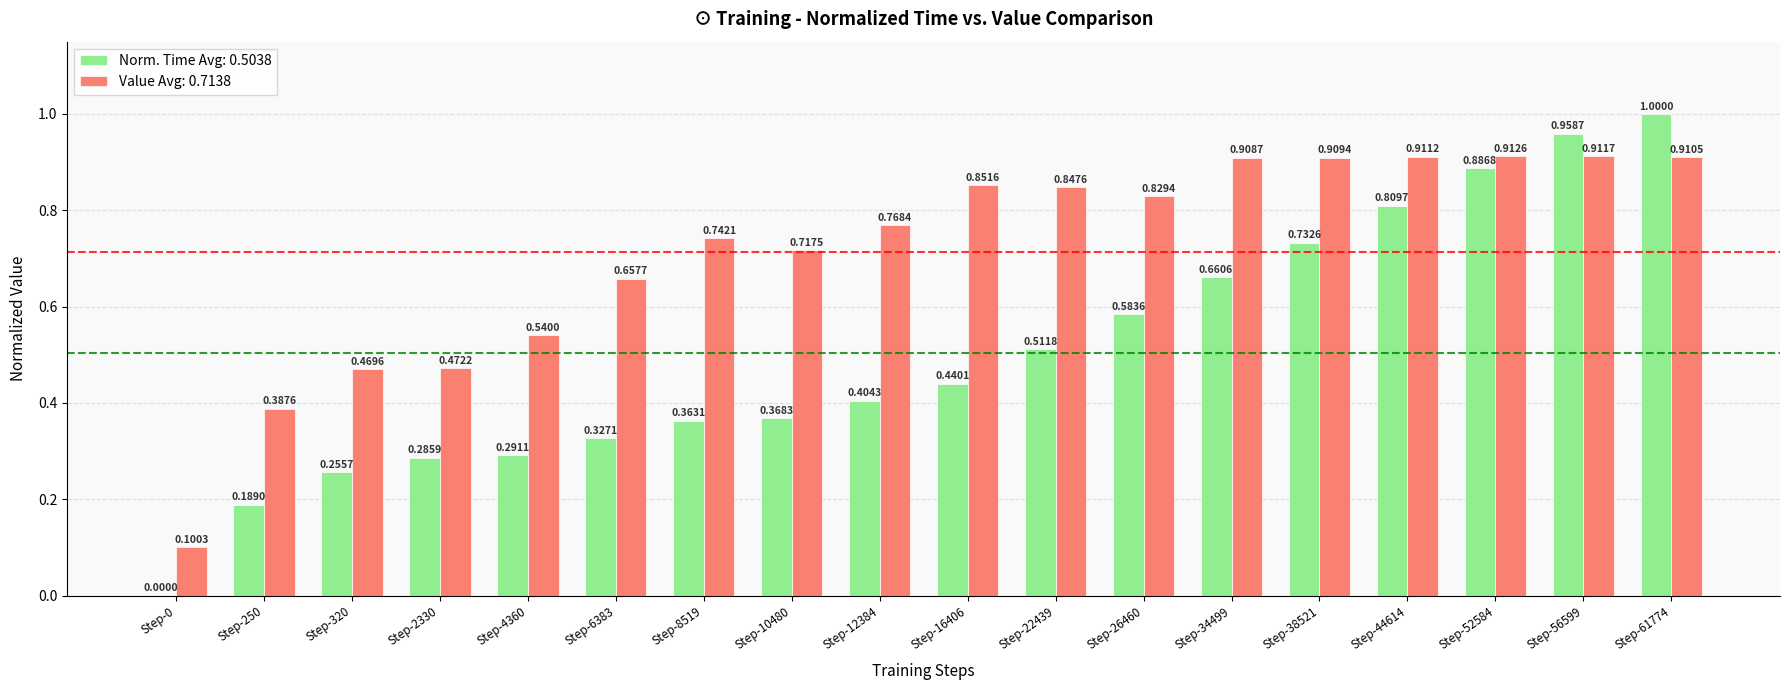

Which series has the largest total across all categories?

Value Avg: 0.7138